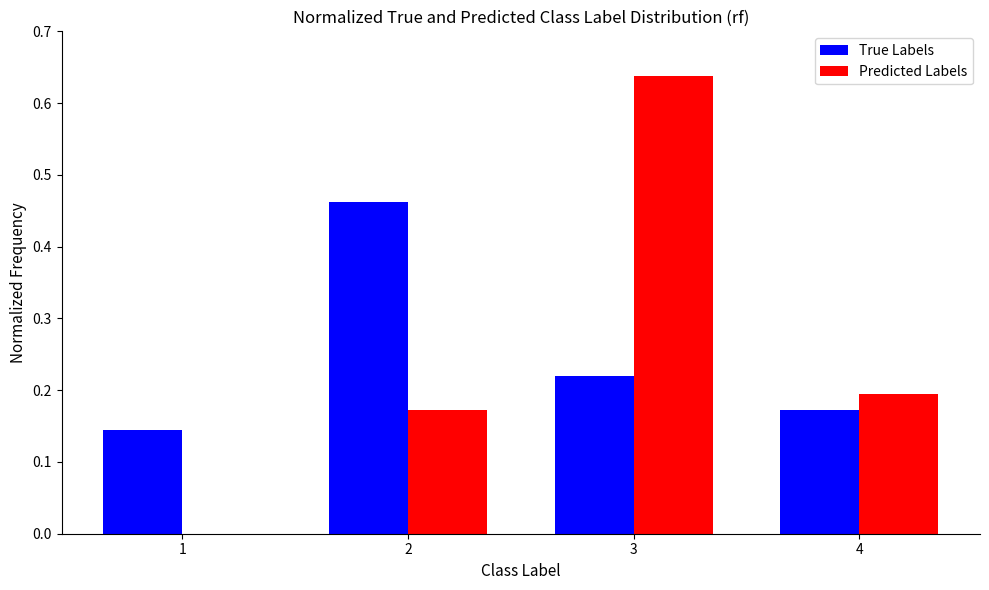

Between 2 and 4, which series saw the biggest shift?

True Labels